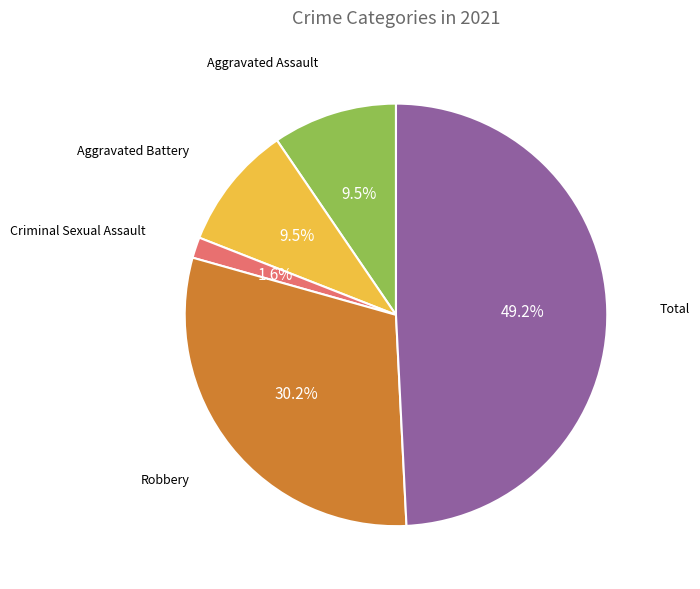

Count the number of slices in the pie.

5